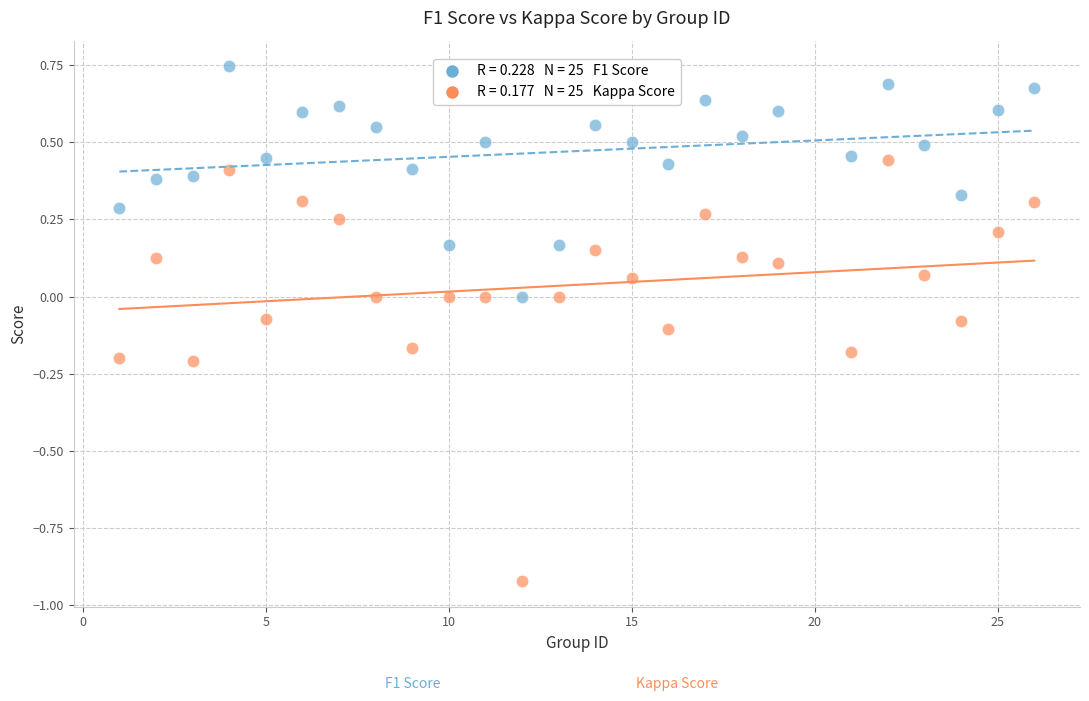

Across all data points, what is the range of X values (max minus min)?

25.0